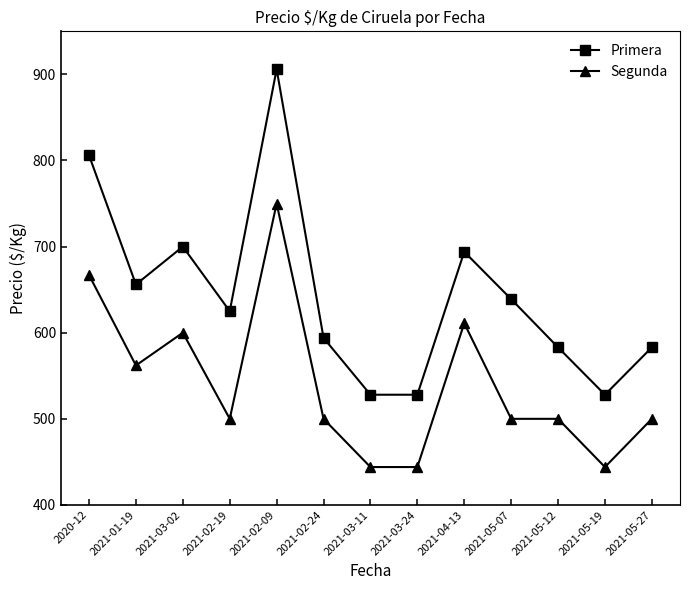

Is the value of Primera at 2021-04-13 greater than the value of Segunda at 2021-03-24?

Yes